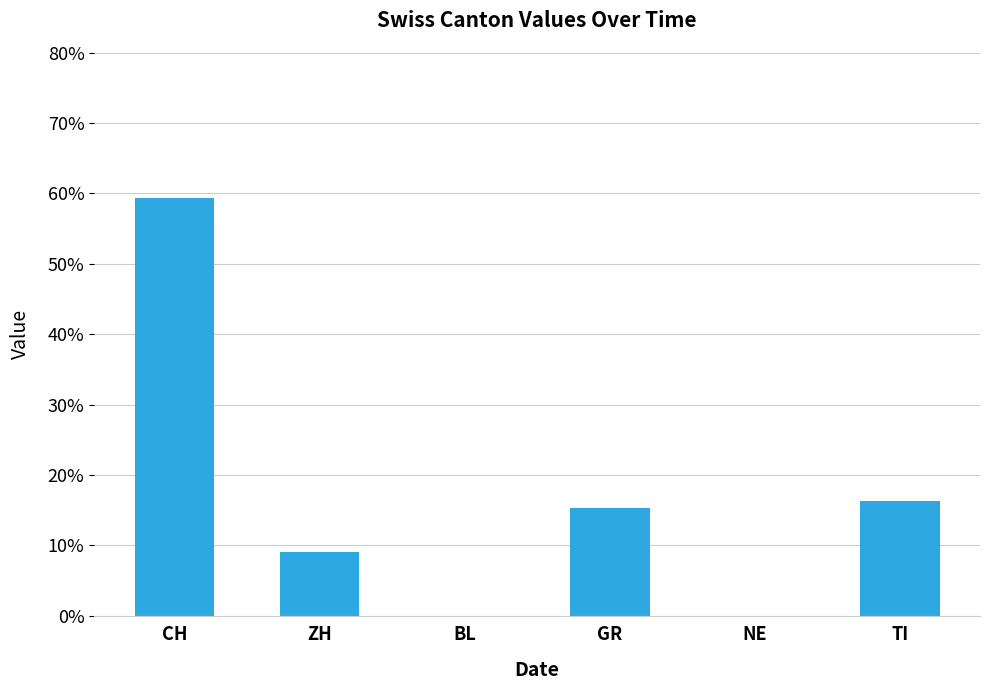

Count the number of data series in this chart.

1